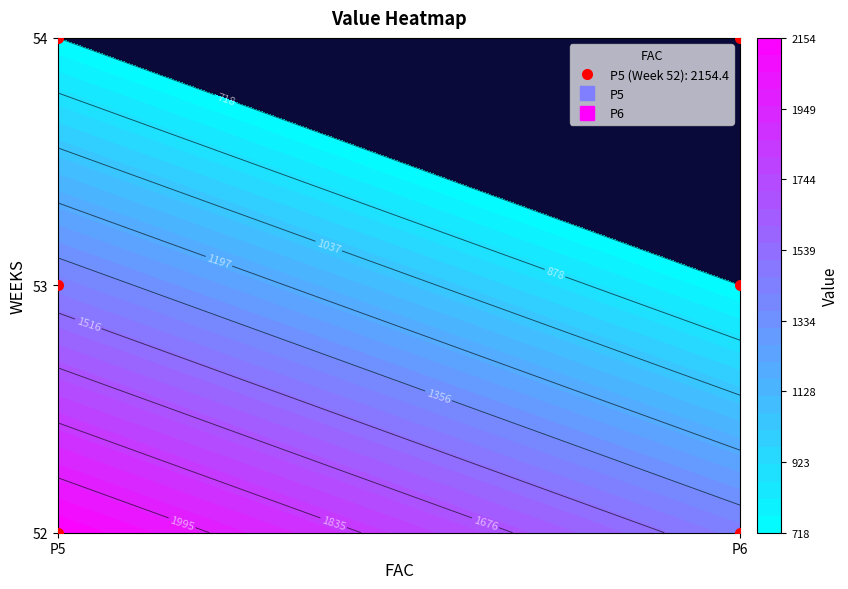

Read the P5 value at 54.

718.1